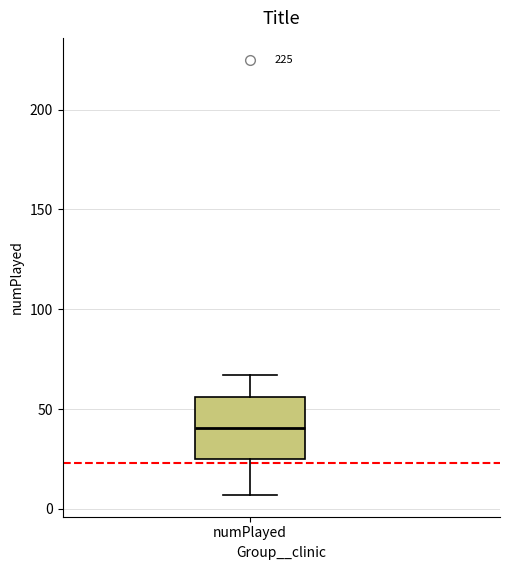

Transcribe this box plot: give where the median line is, the range the box spans, and where the two whiskers end, as read against the y-axis. The values are not printed on the chart, so give them approximately, as read against the axis.

median 40, box 25 to 55, whiskers 5 to 65